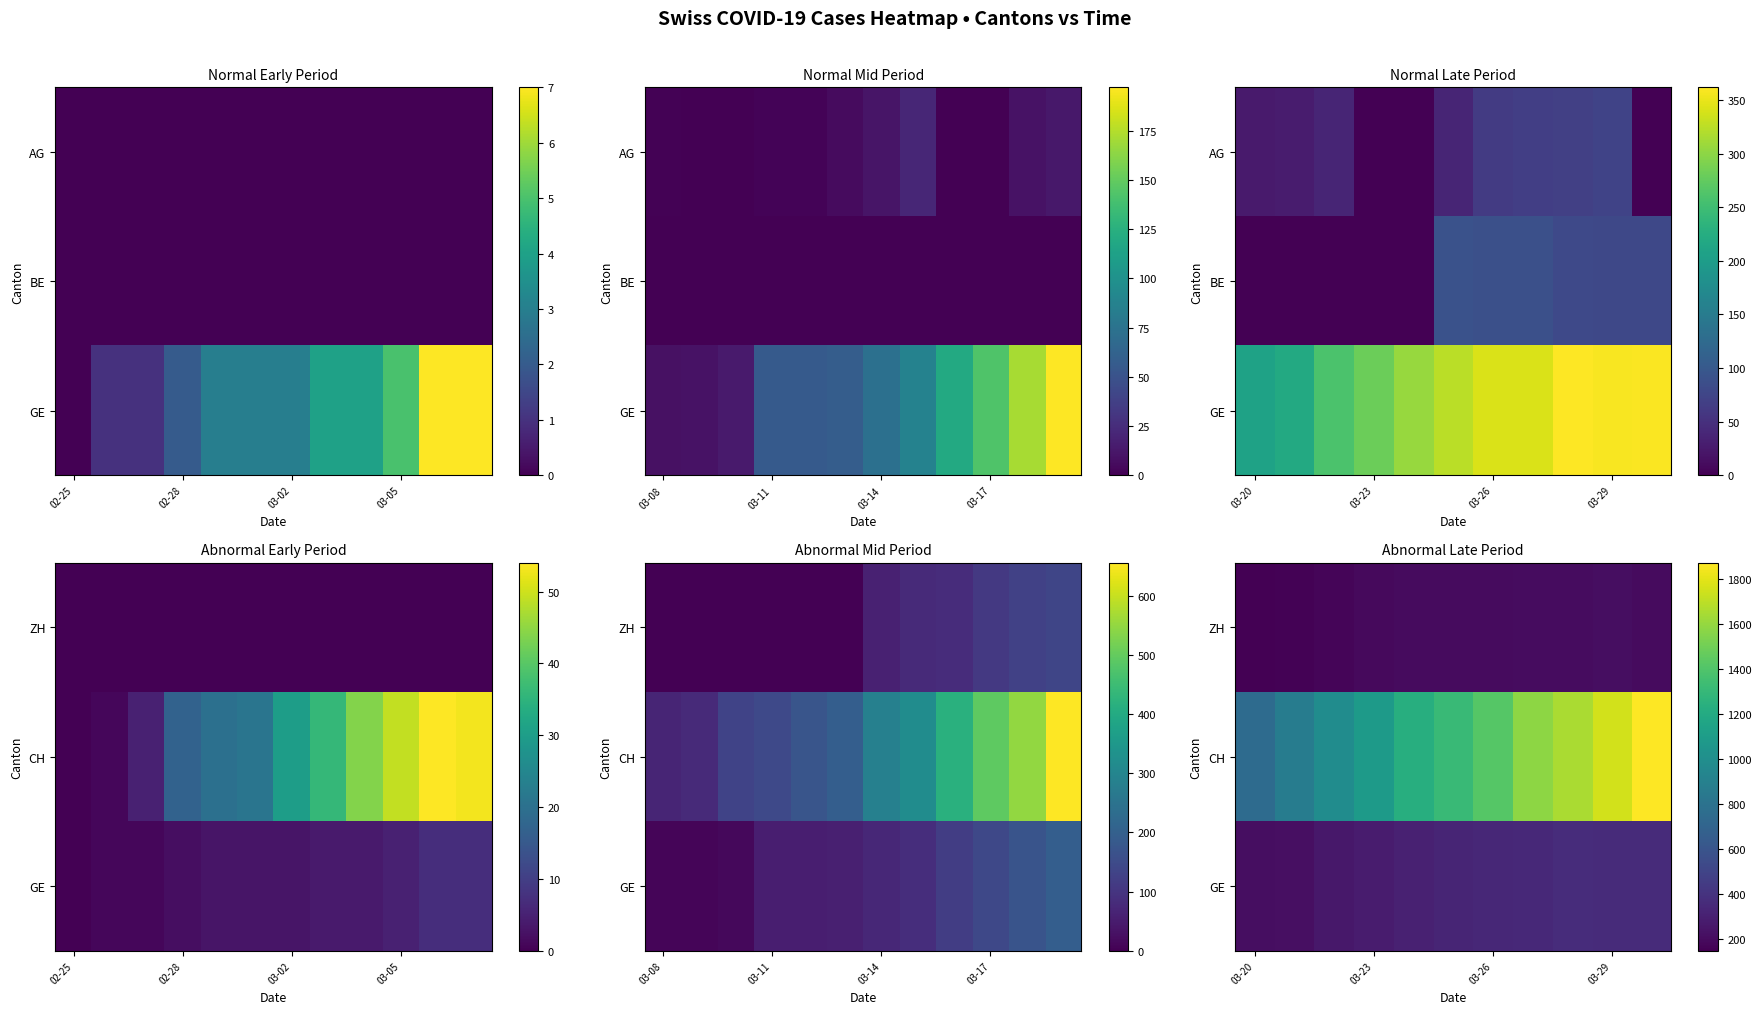

What is the difference between the maximum and second lowest values in the GE series?

142